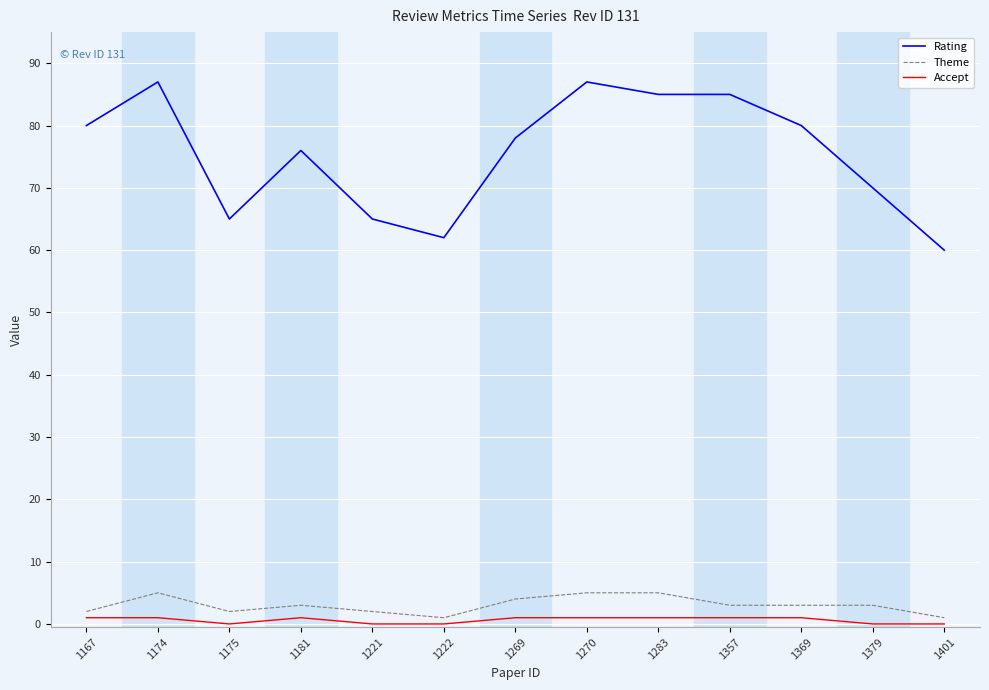

At how many categories does at least one series exceed 33?

13